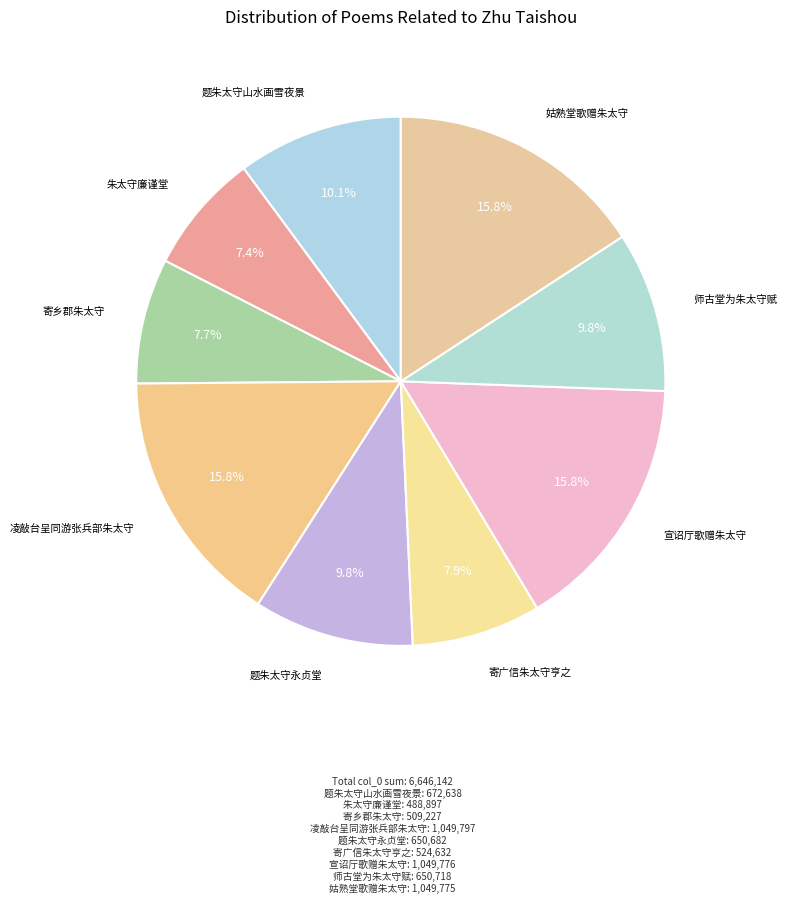

Is 师古堂为朱太守赋 the majority of the pie?

No